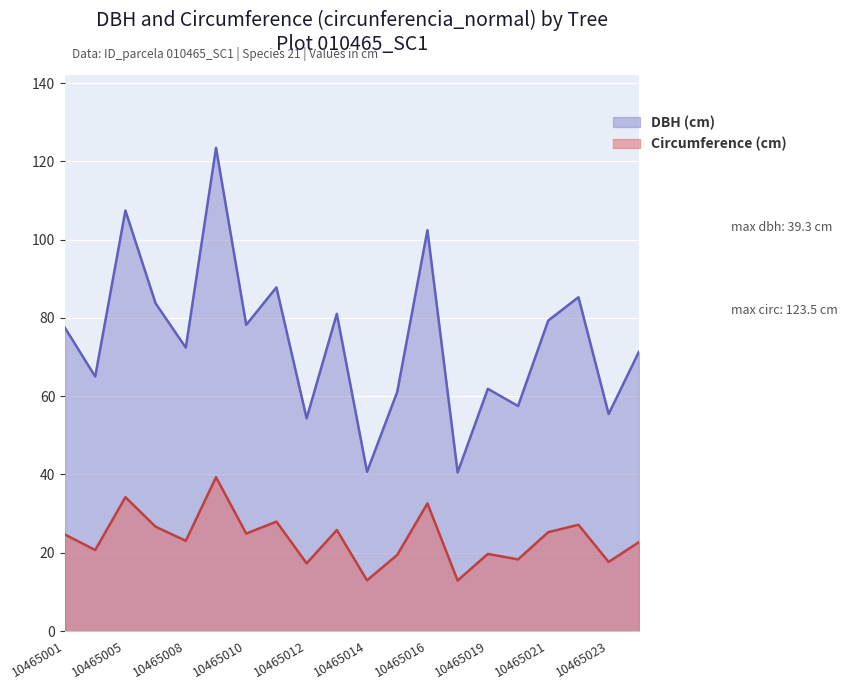

What is the maximum value for circunferencia_normal?

123.5